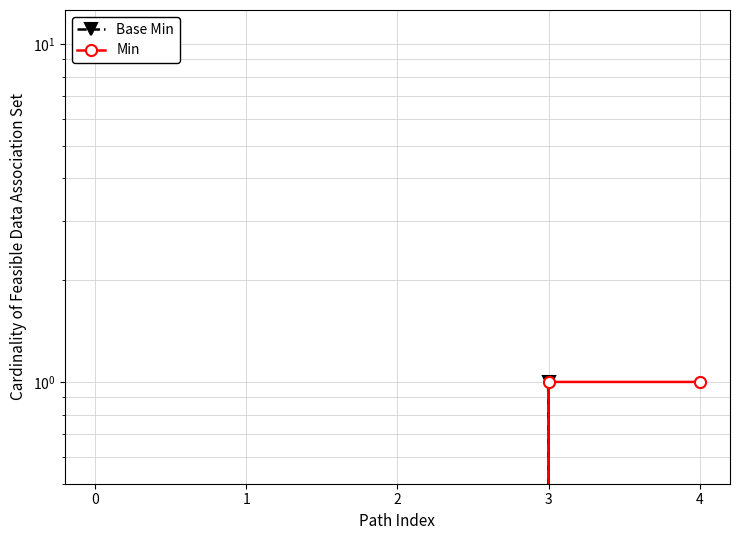

How many values in the Base Min series exceed 0?

1